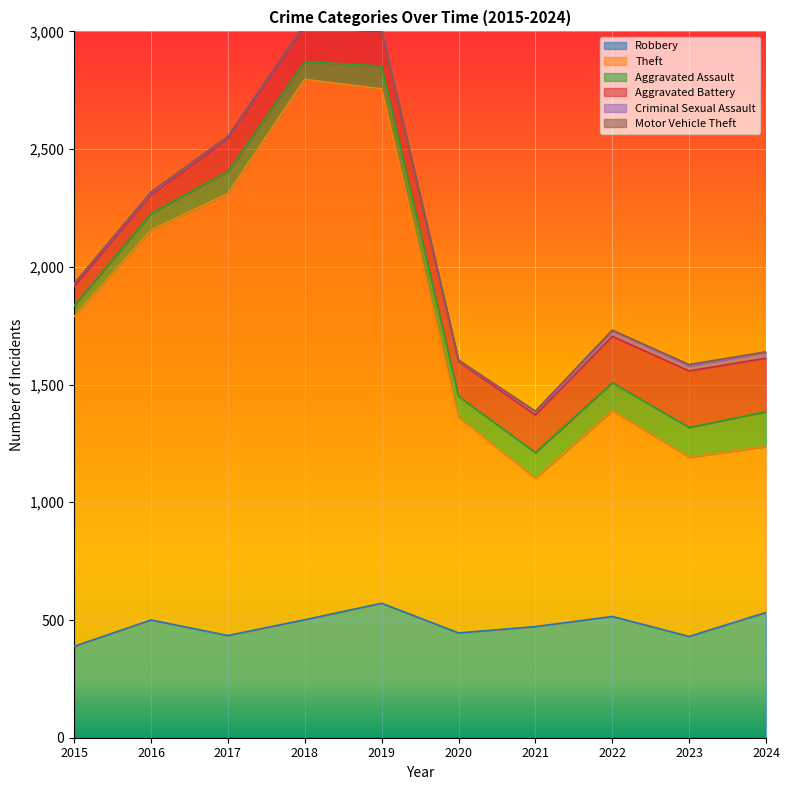

Where does the Robbery series first go above 500?

2018